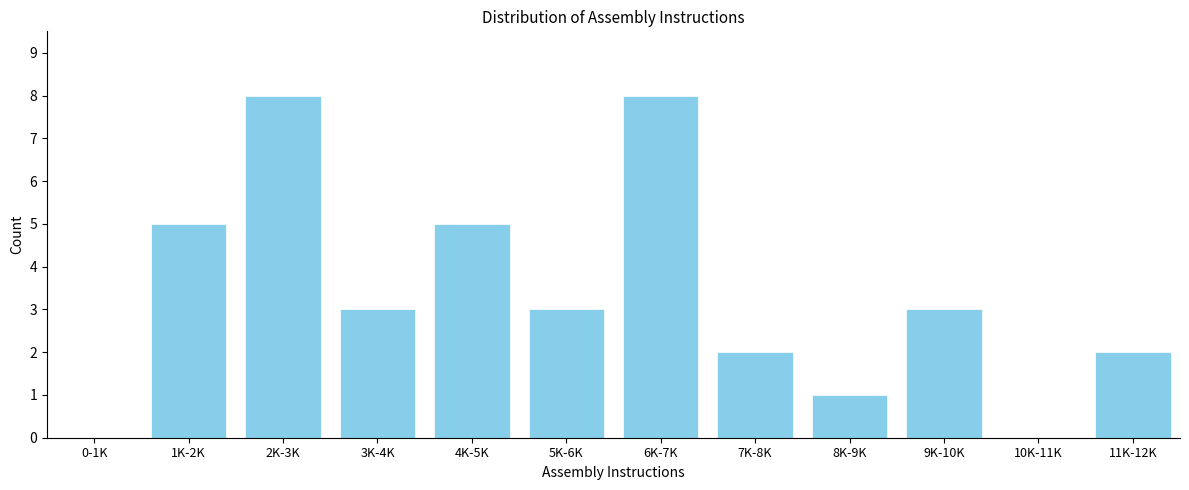

Reading left to right, list all the values displayed in this chart.

0-1K=0	1K-2K=5	2K-3K=8	3K-4K=3	4K-5K=5	5K-6K=3	6K-7K=8	7K-8K=2	8K-9K=1	9K-10K=3	10K-11K=0	11K-12K=2